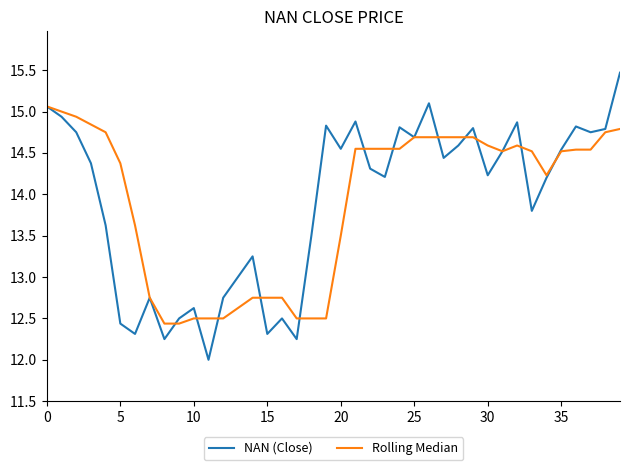

What is the lowest value of the NAN (Close) series?

12.0